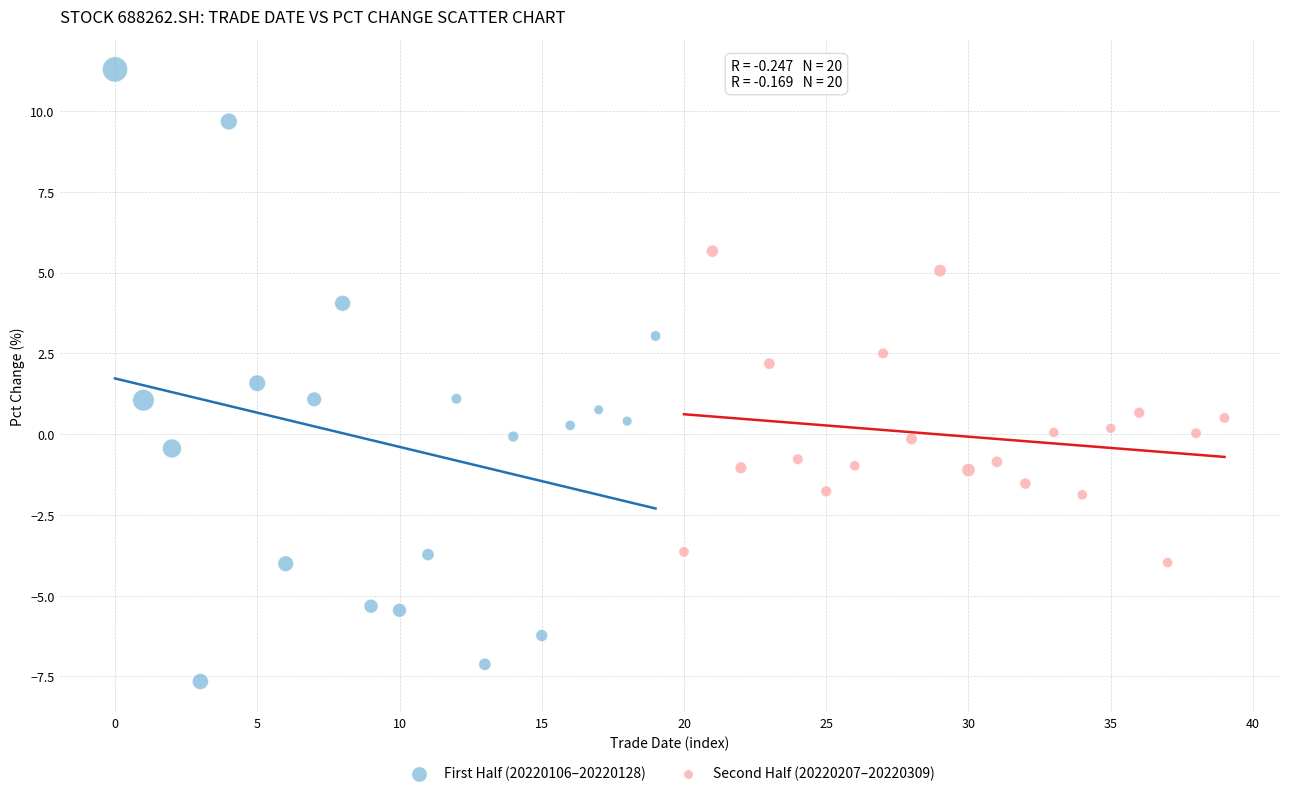

Which series reaches the minimum Y coordinate?

First Half (20220106–20220128)